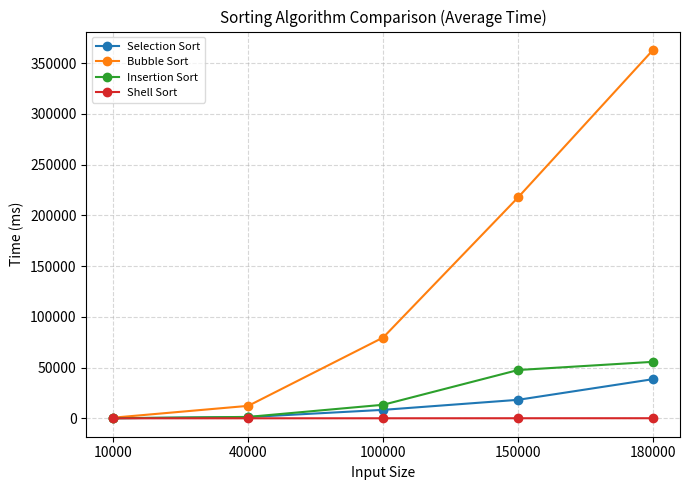

Read the Shell Sort value at 100000.

30.5